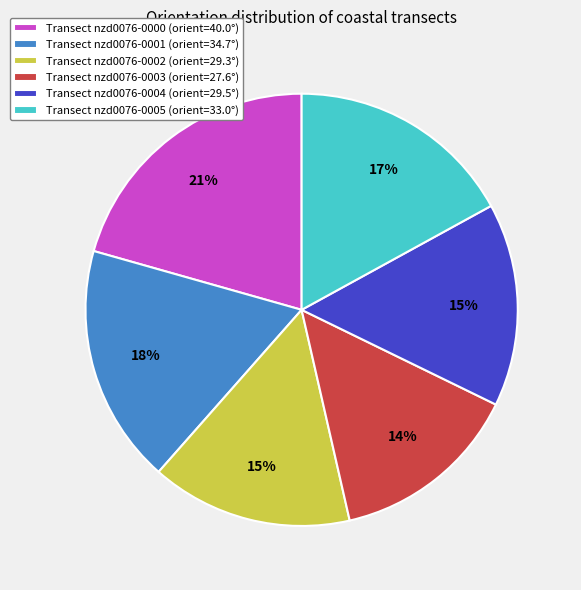

To the nearest percent, what portion does Transect nzd0076-0004 (orient=29.5°) represent?

15%